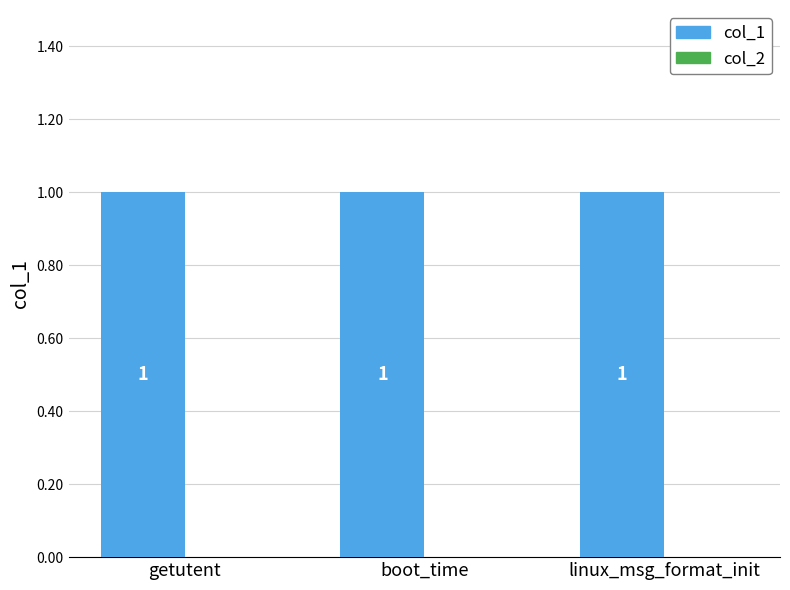

Which series has the largest total across all categories?

col_1